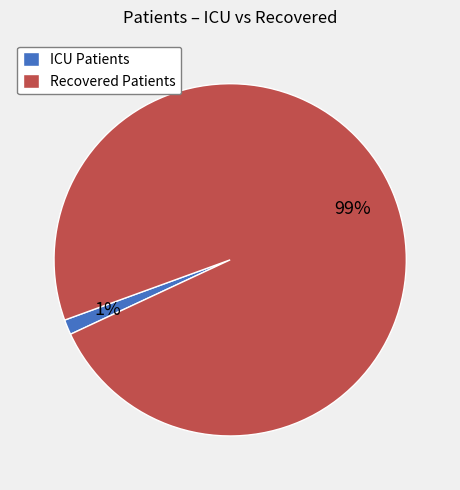

To the nearest percent, what portion does Recovered Patients represent?

99%